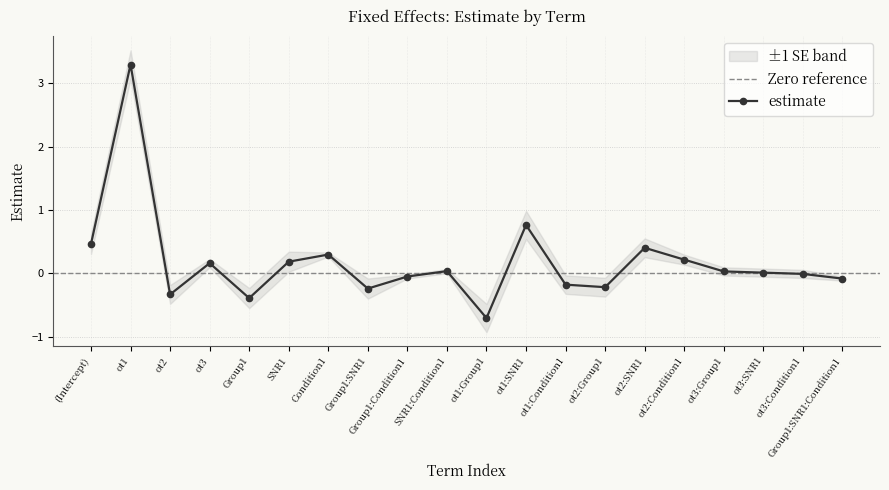

What is the difference between the maximum and second lowest values?

3.7